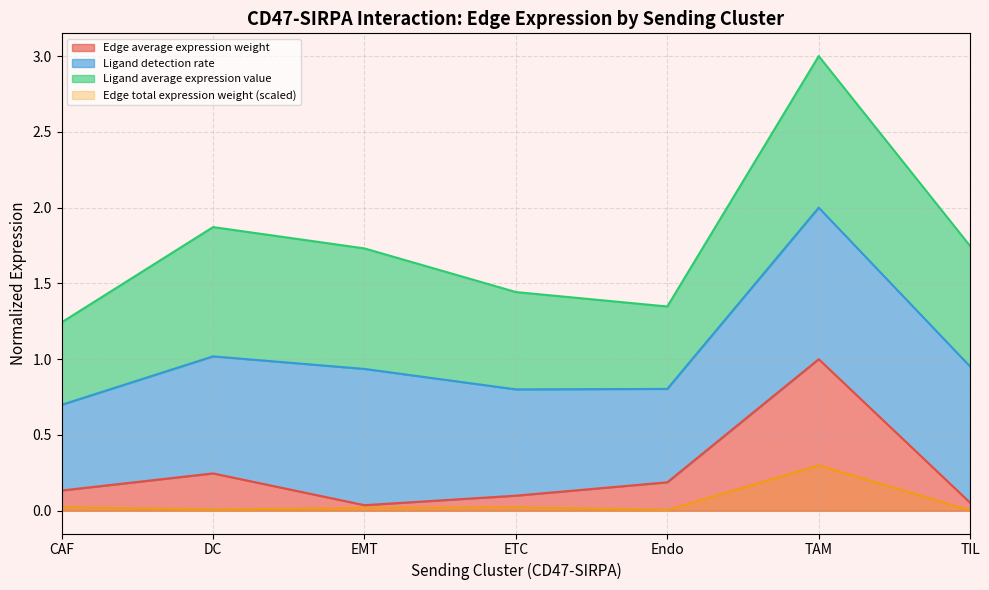

What is the highest value of the Edge average expression weight series?

1.0